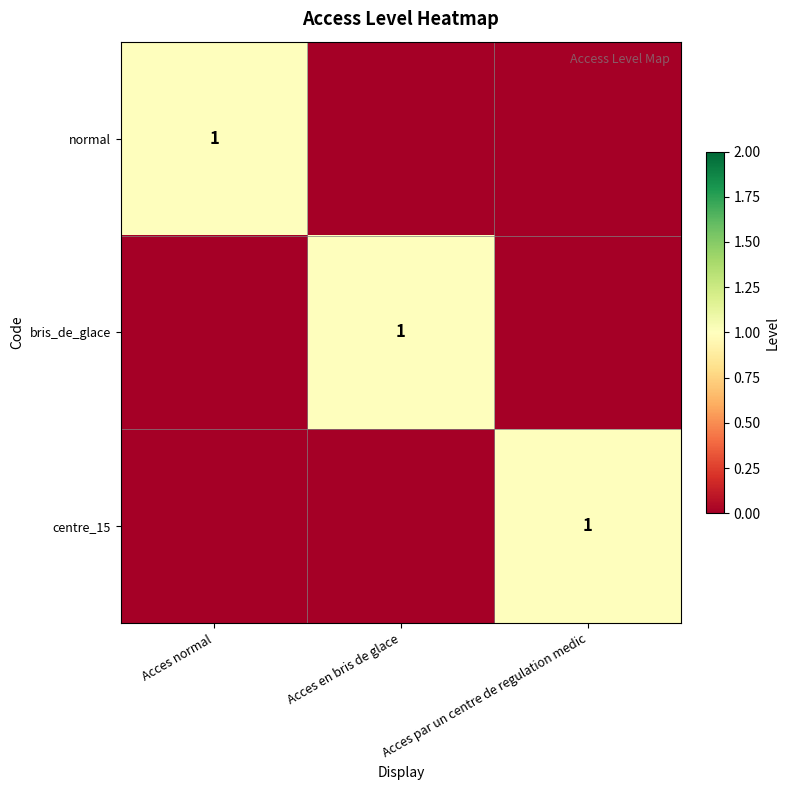

Is it true that bris_de_glace equals 2 at Acces en bris de glace?

False